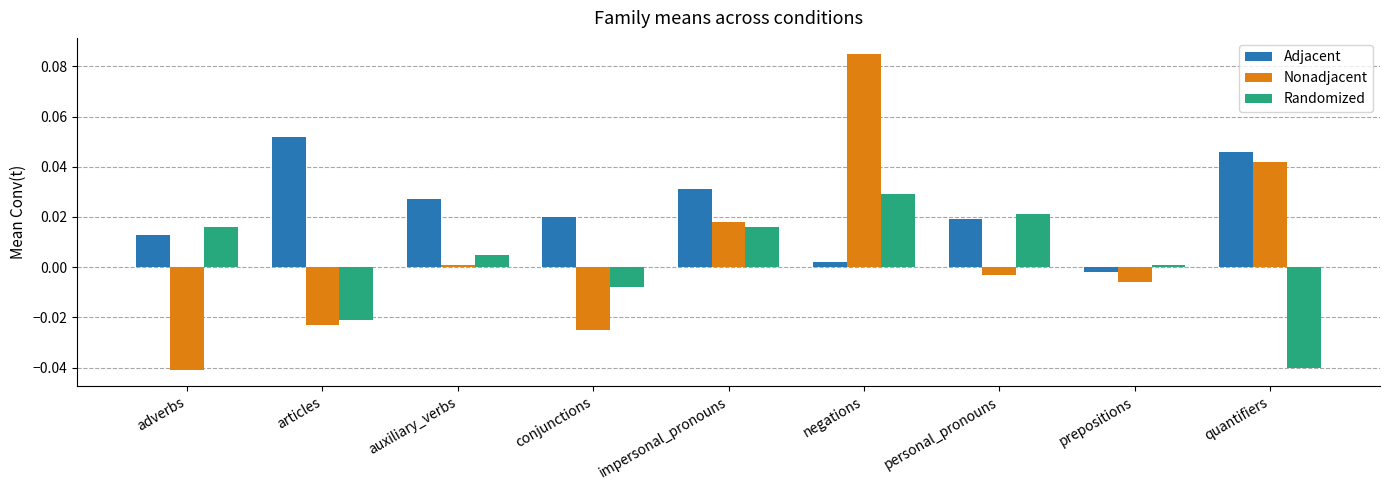

Which series has the widest spread of values?

Nonadjacent